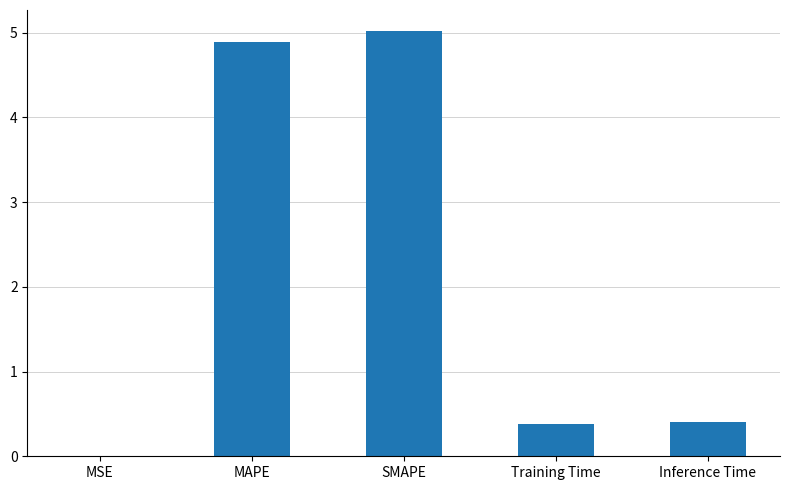

Is it true that the value at MAPE is 2.1?

False